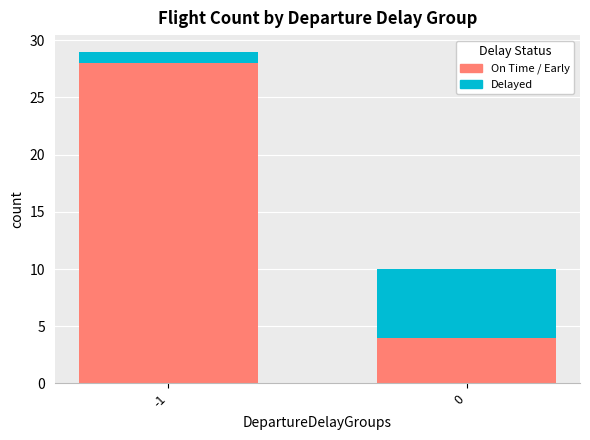

List the labels in order of On Time / Early value, smallest first.

0, -1